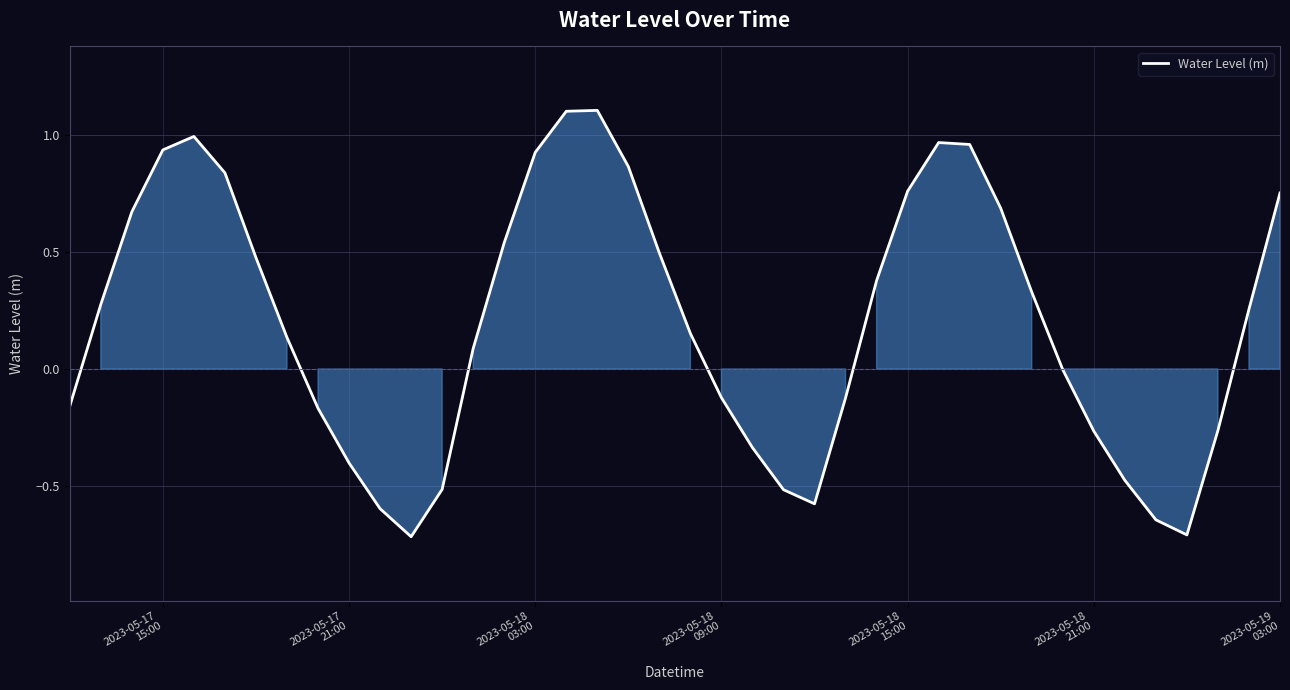

What is the sum of all values?

8.1